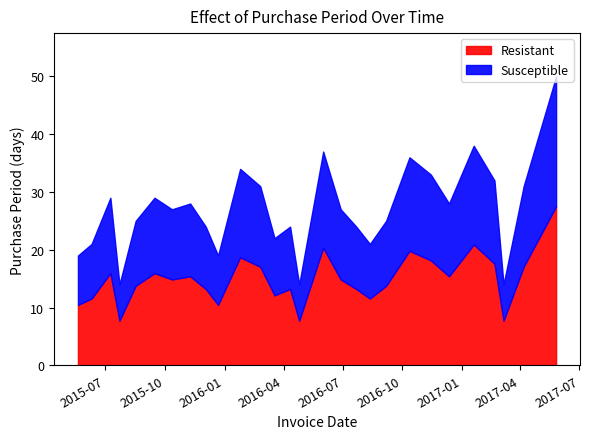

How many points are higher than both their immediate neighbors (excluding endpoints)?

8